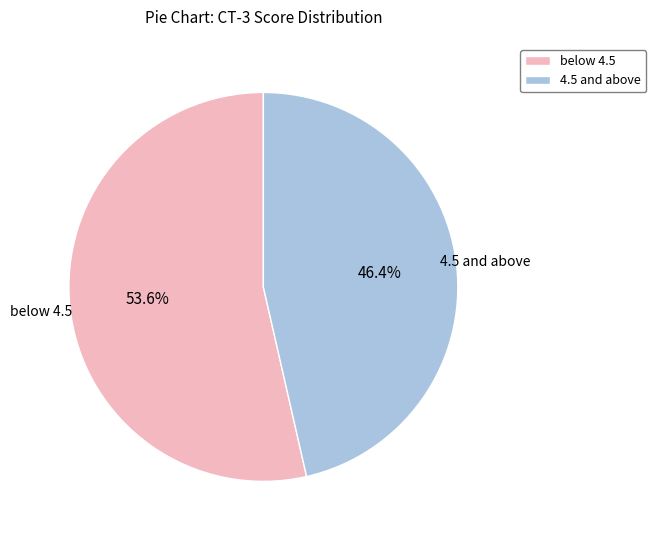

Which slice is the smallest?

4.5 and above